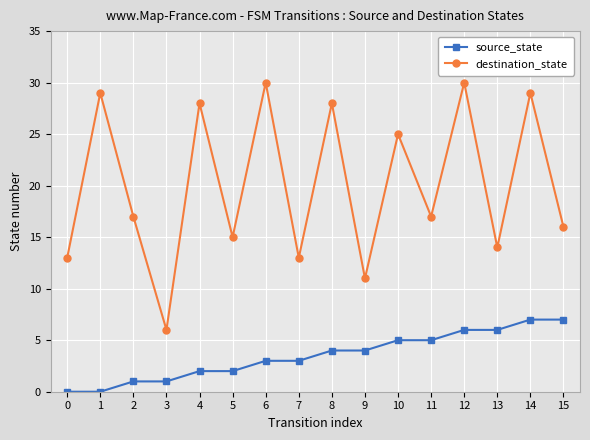

What is the average value of the destination_state series?

20